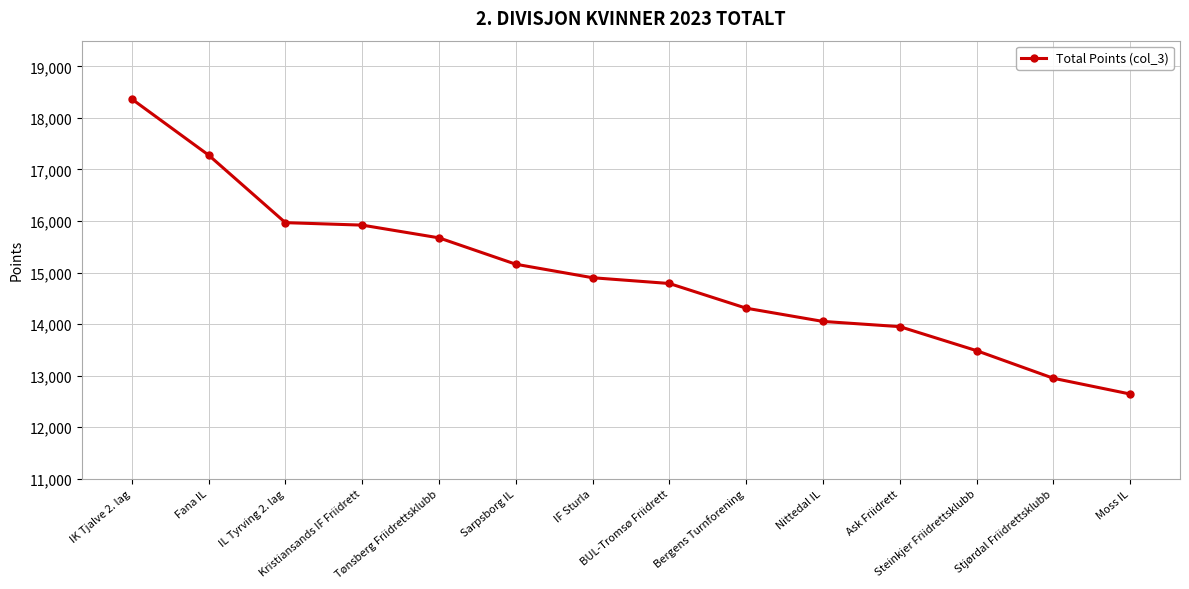

What is the greatest value displayed?

18367